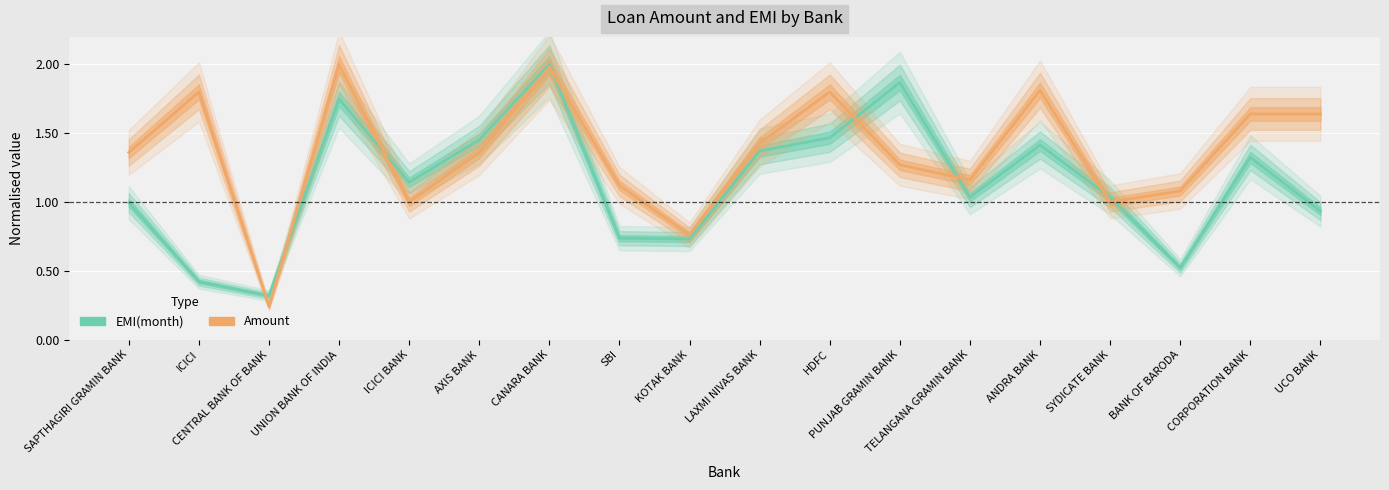

Rank the series by their average value, from lowest to highest.

EMI(month), Amount